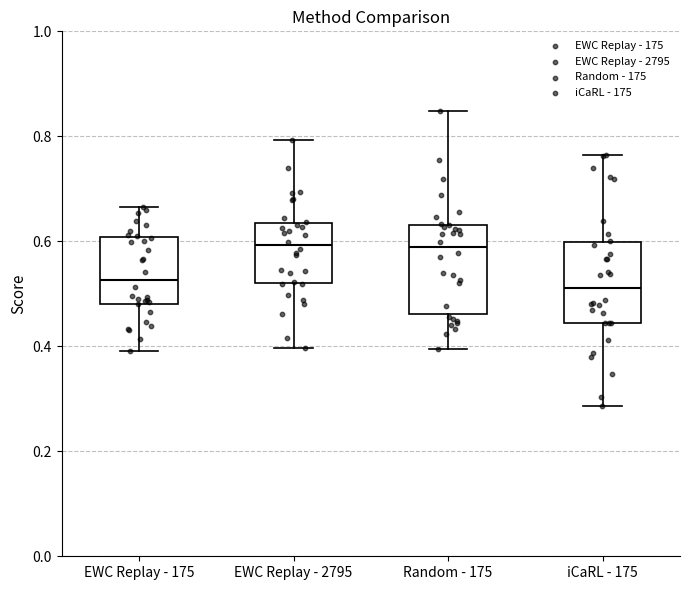

Reading left to right, read every box against the y-axis: the position of its median line, the range the box covers, and the ends of its whiskers. The values are not printed on the chart, so give them approximately, as read against the axis.

EWC Replay - 175: median 0.52, box 0.48 to 0.60, whiskers 0.40 to 0.66
EWC Replay - 2795: median 0.60, box 0.52 to 0.64, whiskers 0.40 to 0.80
Random - 175: median 0.58, box 0.46 to 0.64, whiskers 0.40 to 0.84
iCaRL - 175: median 0.52, box 0.44 to 0.60, whiskers 0.28 to 0.76